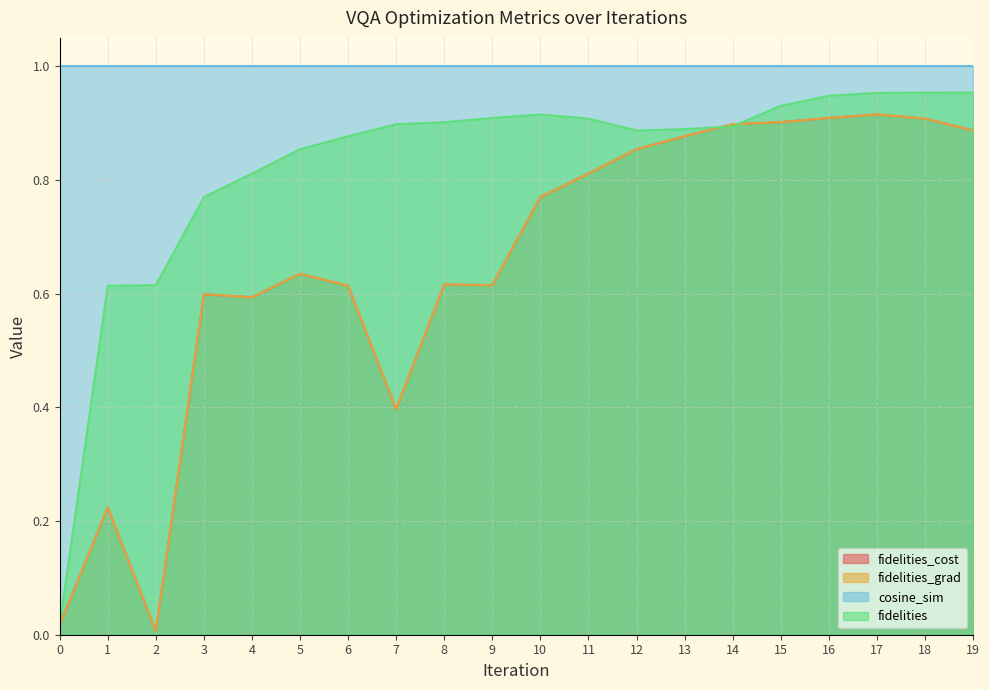

Which series has the largest total across all categories?

fidelities